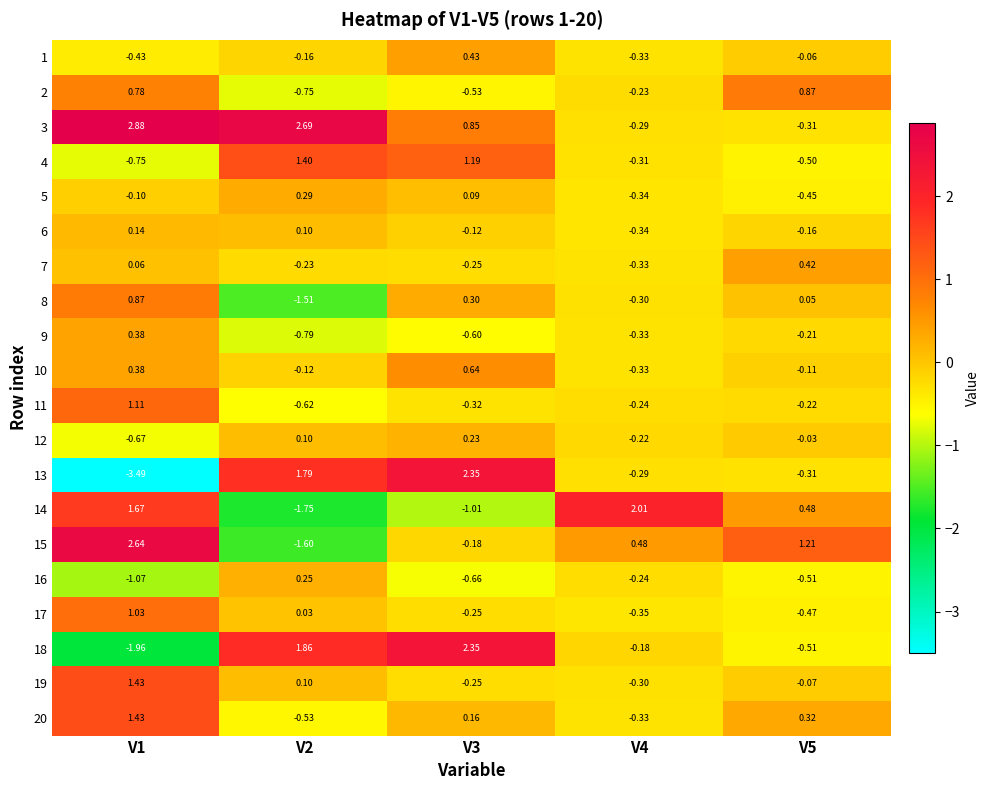

Is the value of 19 at V3 greater than the value of 10 at V5?

No